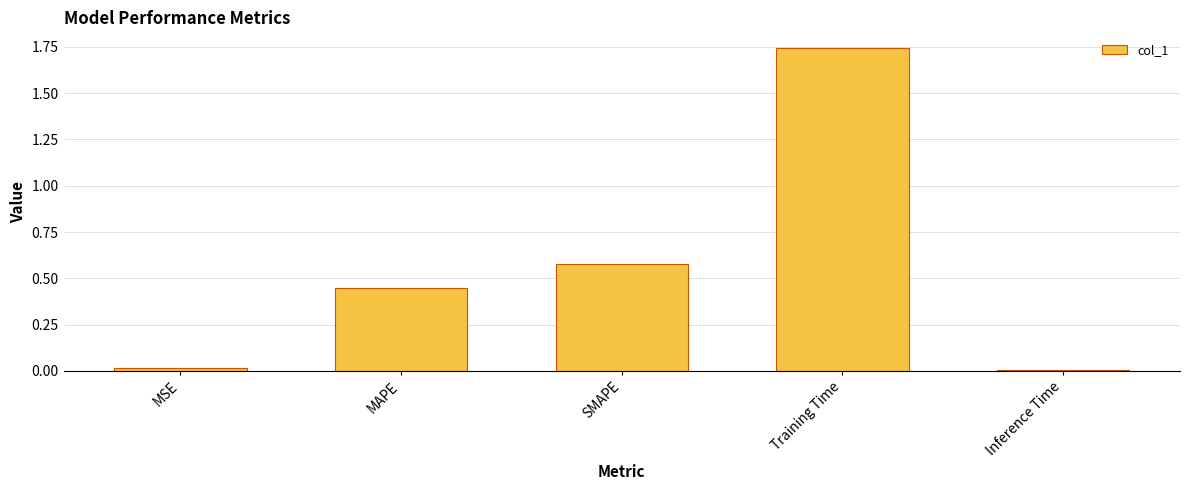

Which label corresponds to the largest value in the chart?

Training Time